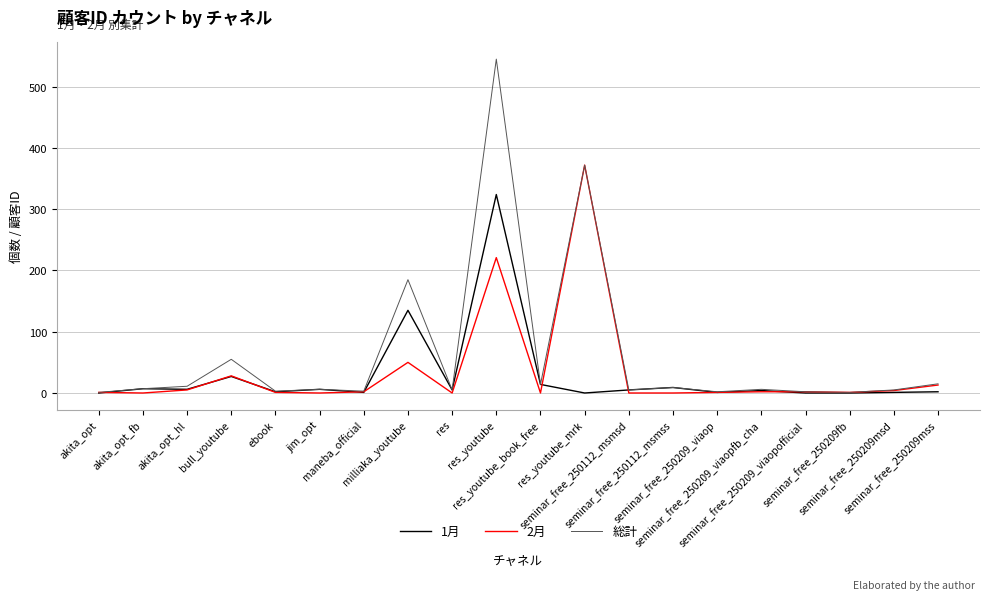

What is the difference between the second highest and second lowest values in the 1月 series?

135